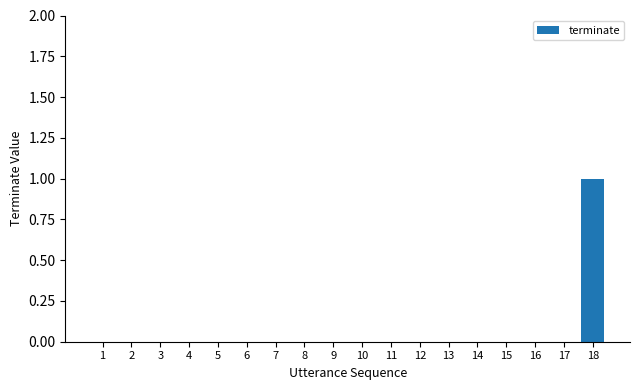

Reading right to left, list all the values displayed in this chart.

1	0	0	0	0	0	0	0	0	0	0	0	0	0	0	0	0	0